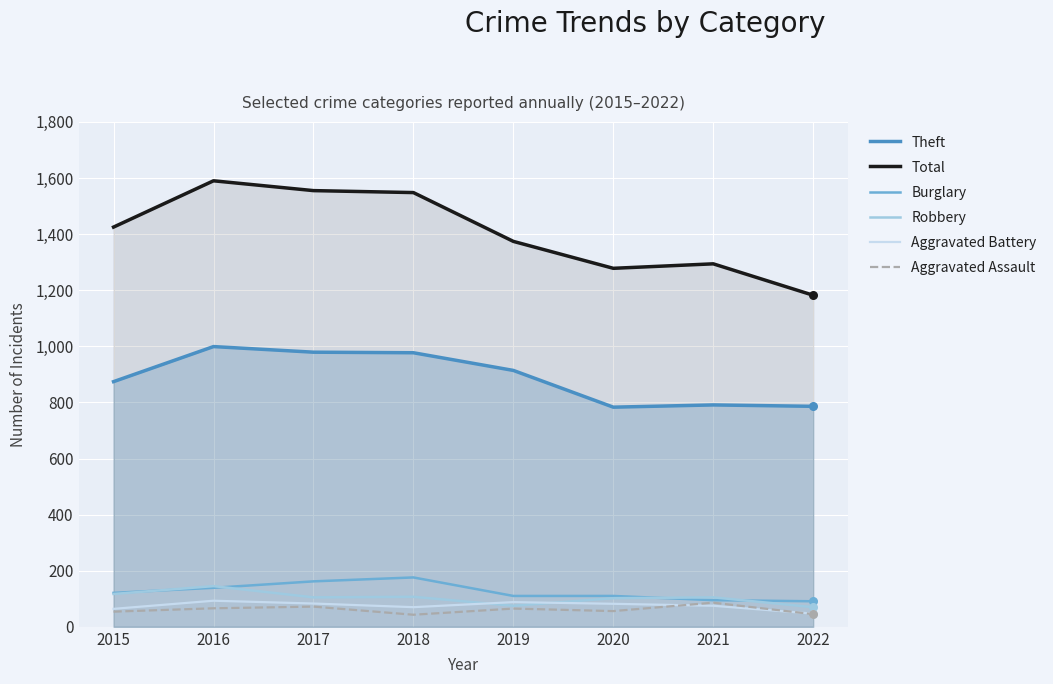

Which series contains the lowest Y value?

Aggravated Assault